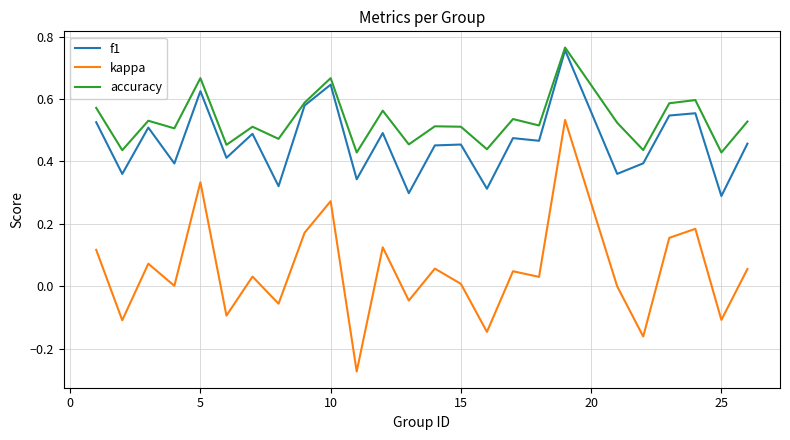

Does the chart display data point markers on the line(s)?

No